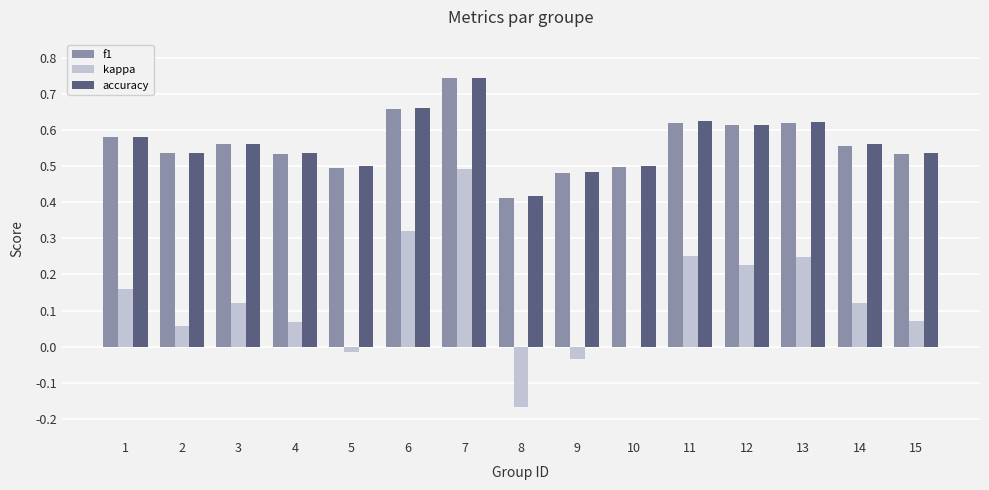

Which category has the highest value in the kappa series?

7